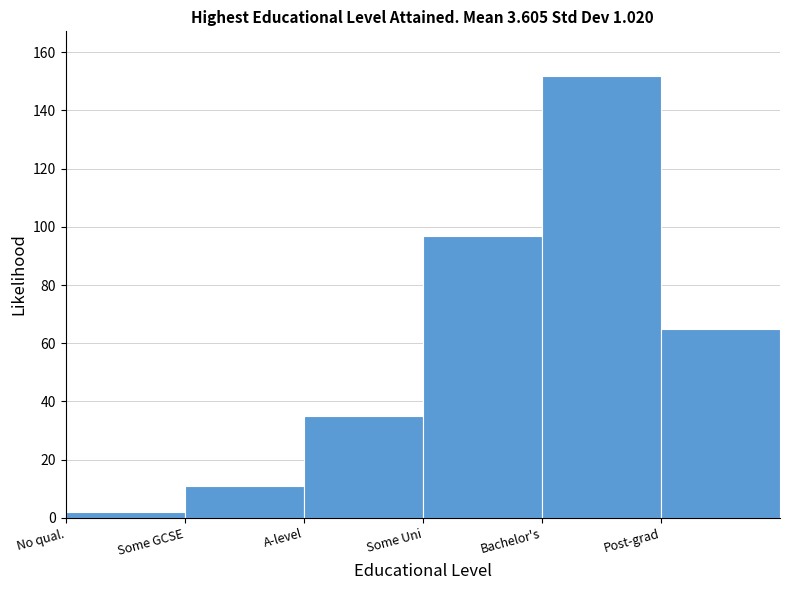

Reading right to left, list all the values displayed in this chart.

Post-grad=65	Bachelor's=152	Some Uni=97	A-level=35	Some GCSE=11	No qual.=2